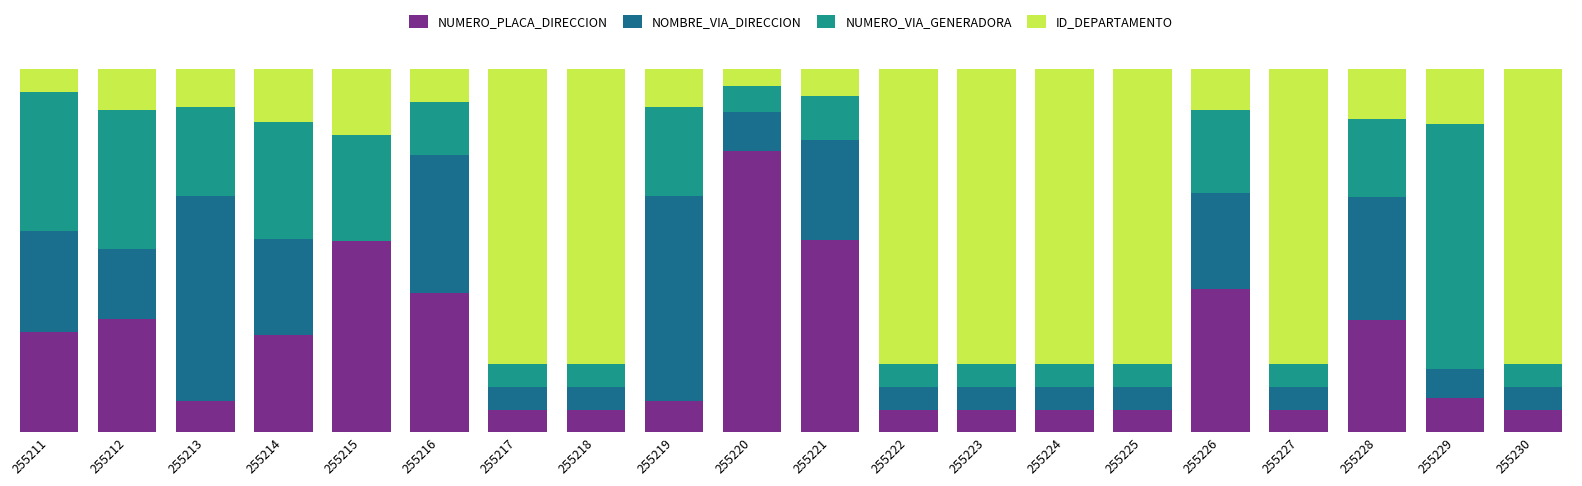

Rank the series by their maximum value, from highest to lowest.

ID_DEPARTAMENTO, NUMERO_PLACA_DIRECCION, NUMERO_VIA_GENERADORA, NOMBRE_VIA_DIRECCION